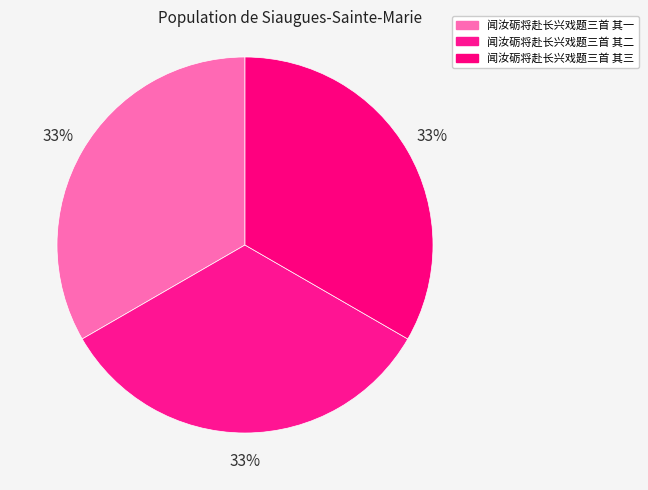

To the nearest percent, what portion does 闻汝砺将赴长兴戏题三首 其二 represent?

33%